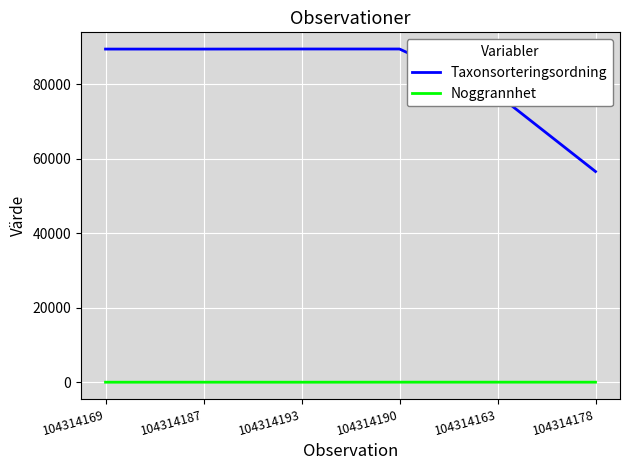

Which series has the largest total across all categories?

Taxonsorteringsordning